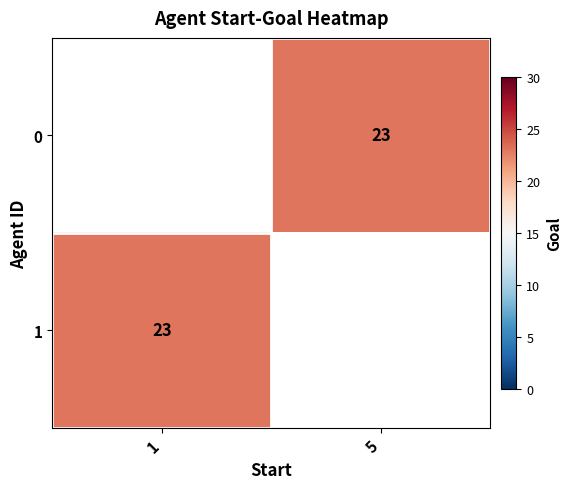

How many positive values does the 0 series have?

1